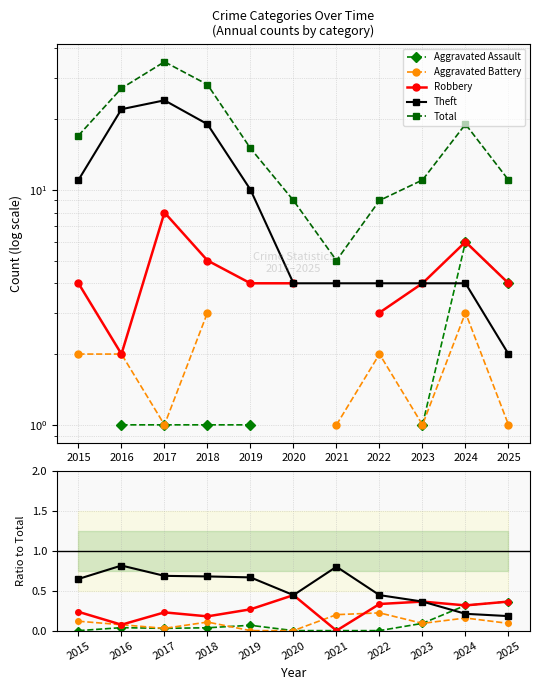

Where do Aggravated Assault and Theft first cross each other?

2023 and 2024